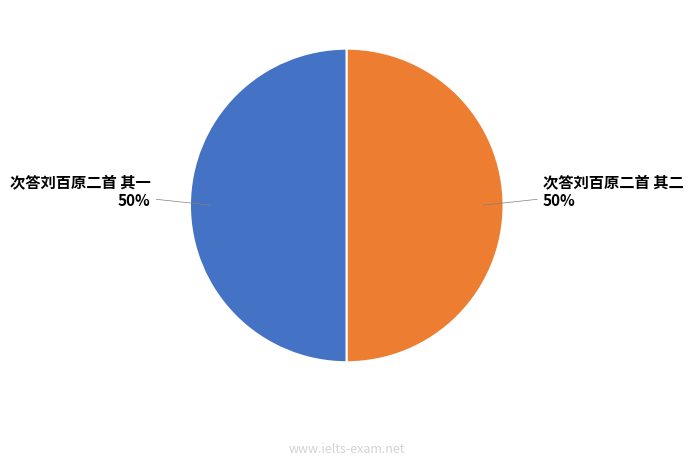

To the nearest percent, what is the average slice percentage?

50%